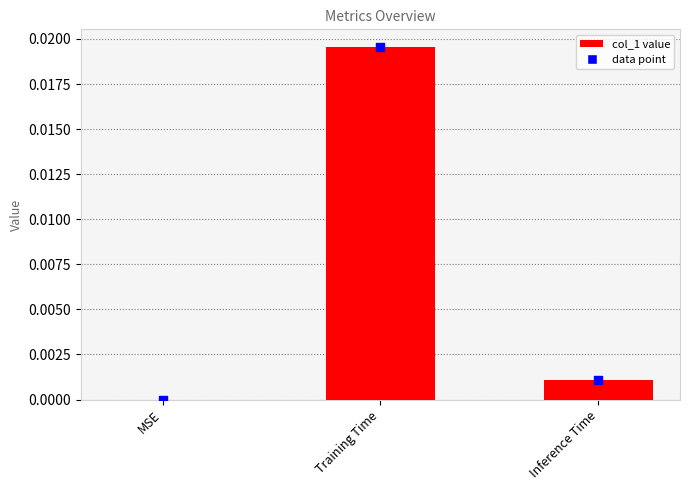

Between Training Time and Inference Time, which is larger?

Training Time